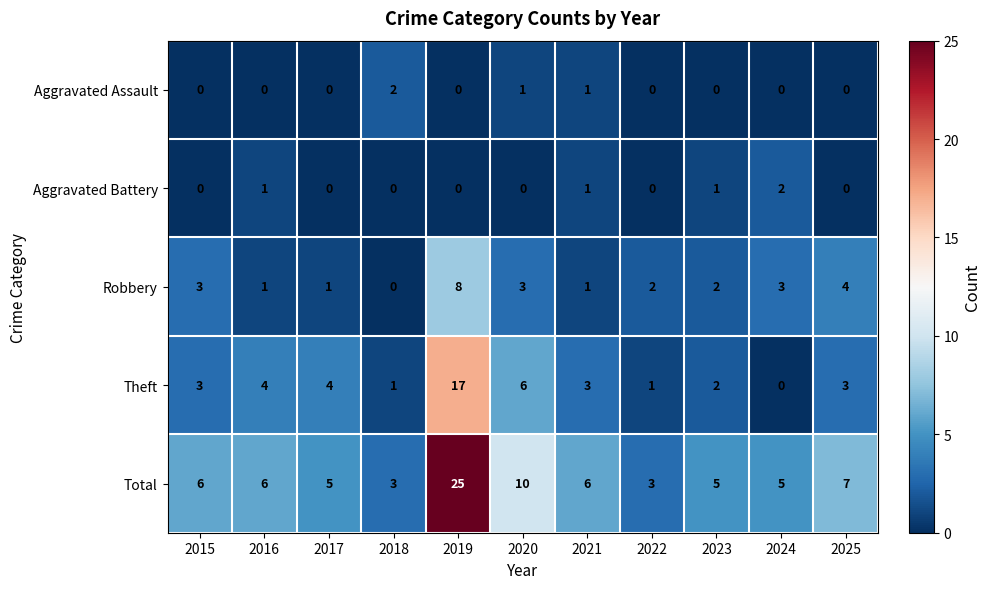

Which series changed the most between 2022 and 2023?

Total